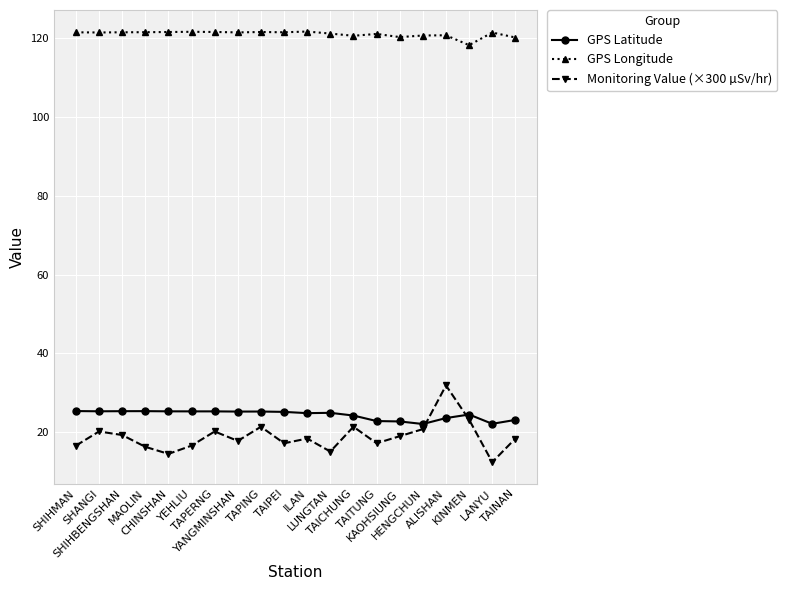

Does the chart display data point markers on the line(s)?

Yes